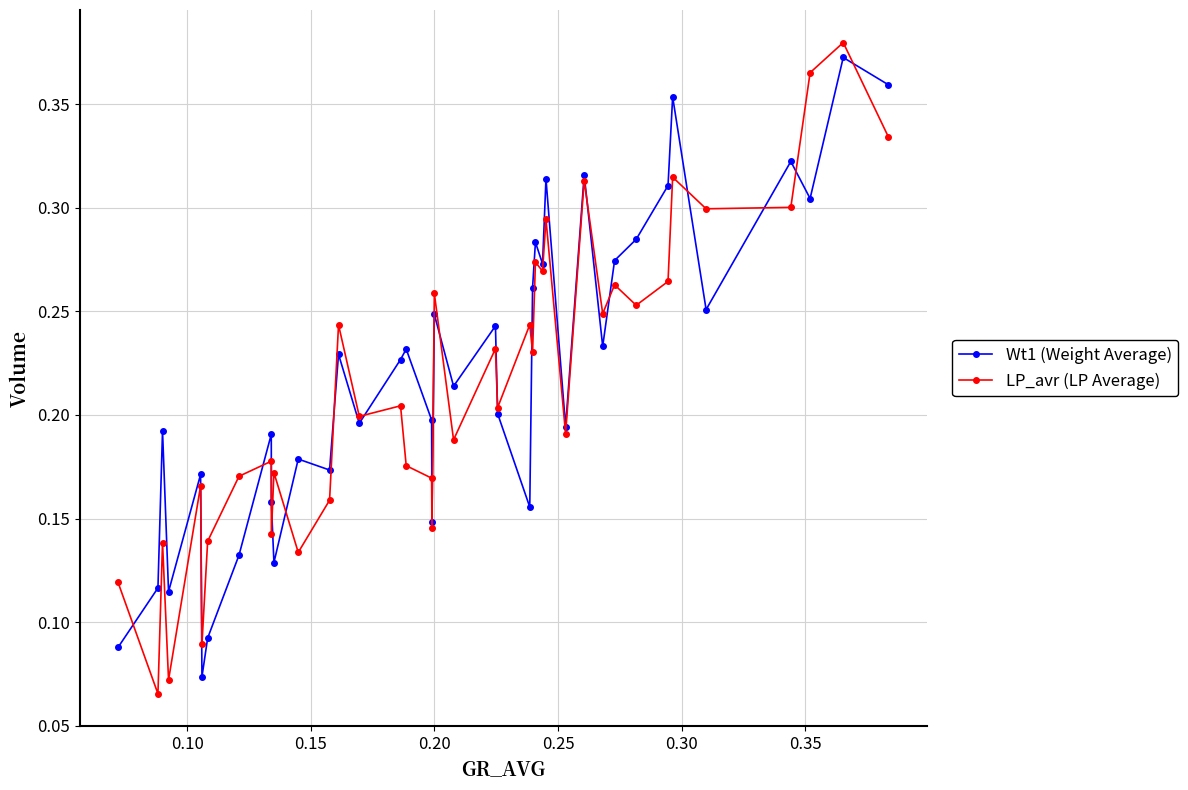

At how many categories does at least one series exceed 0?

40